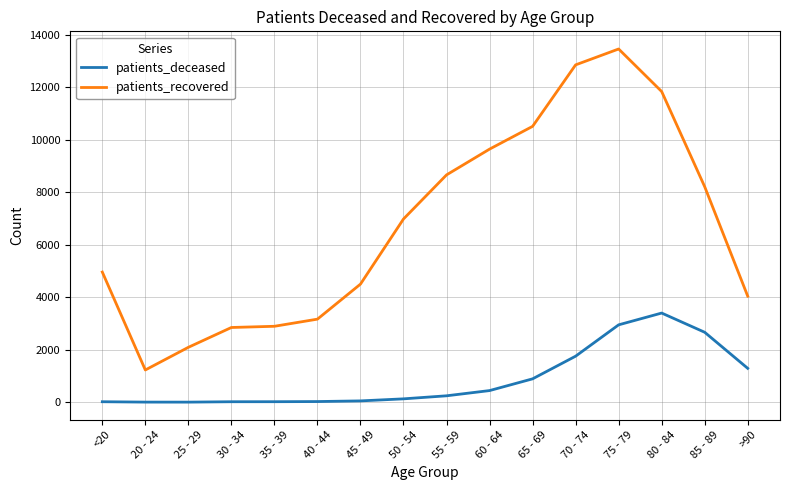

At which label does patients_recovered reach its minimum?

20 - 24